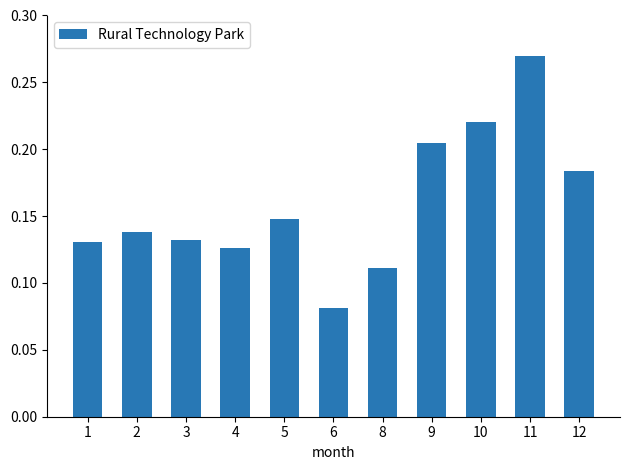

Where is the data nearest to the value 0?

6